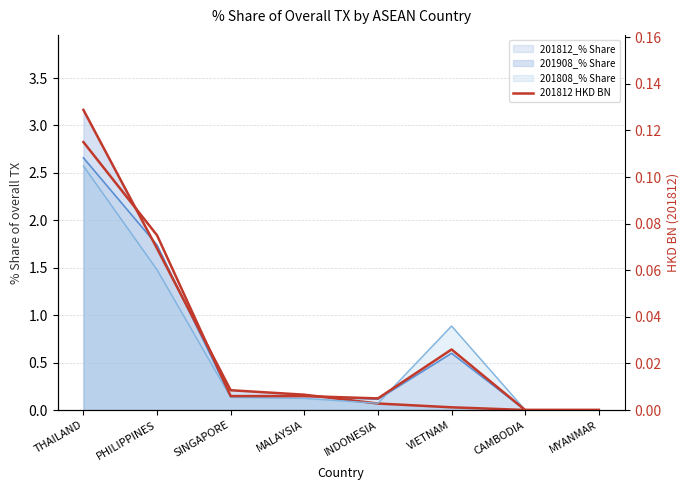

What is the change in value from THAILAND to CAMBODIA?

-0.1